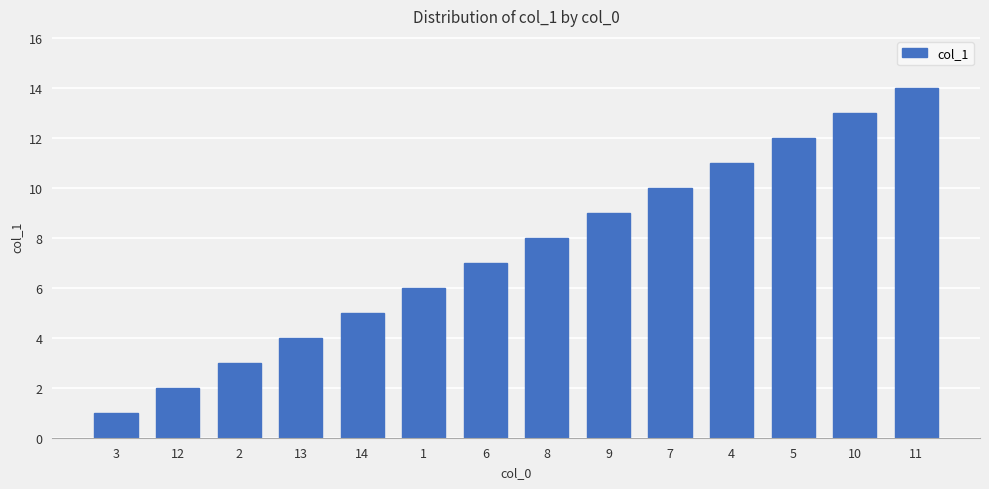

Which label corresponds to the largest value in the chart?

11